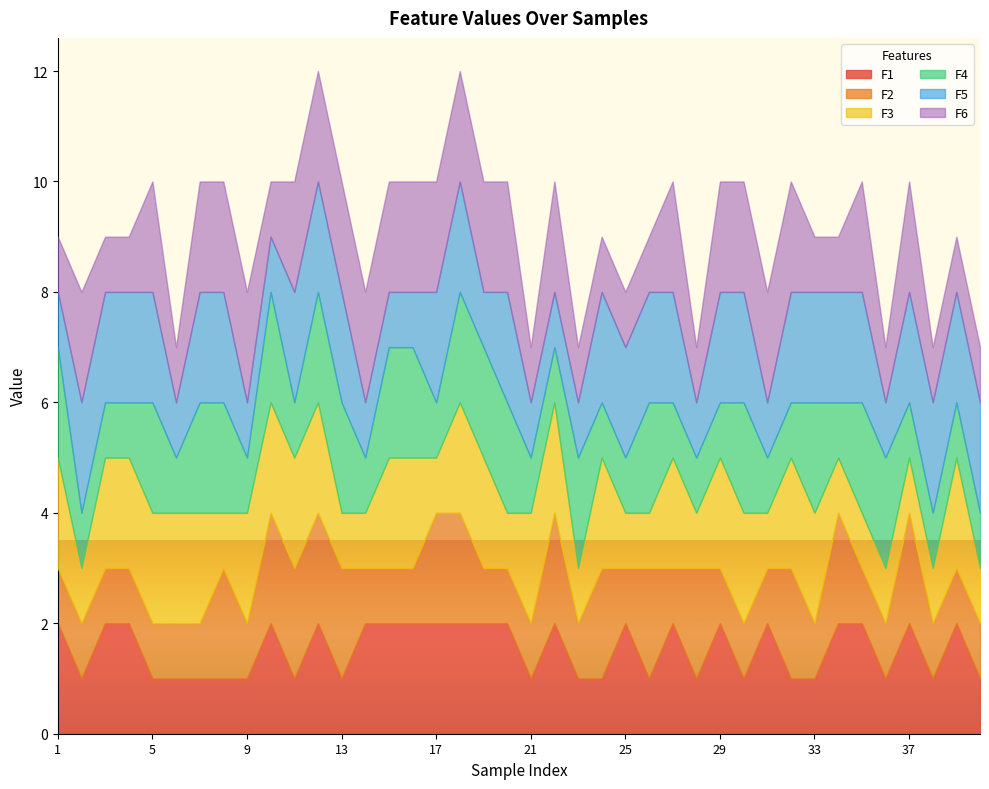

What is the highest value of the F1 series?

2